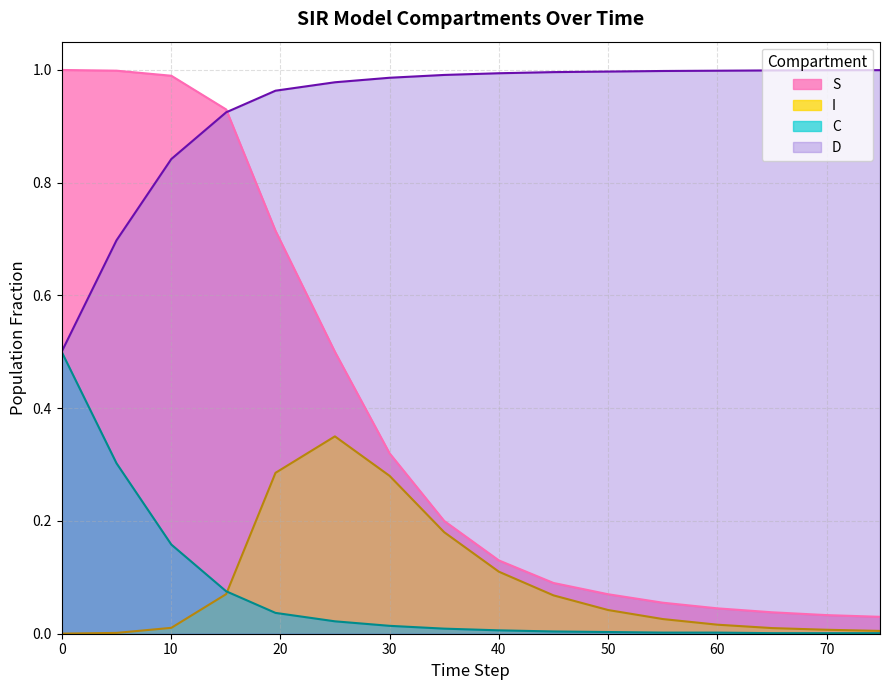

The S series shows 1.0 at 0. True or false?

True